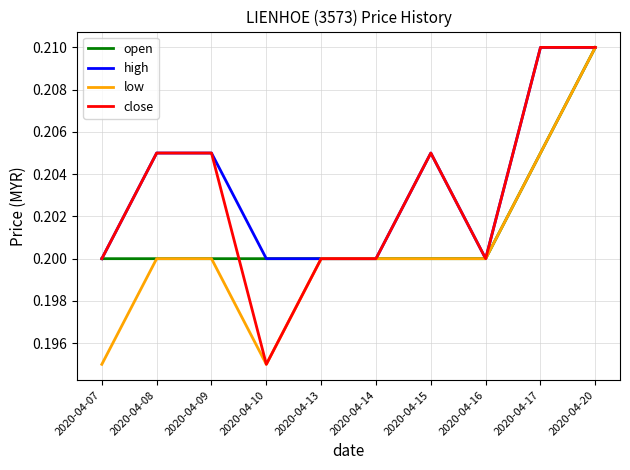

At which category is the sum across all series the highest?

2020-04-20